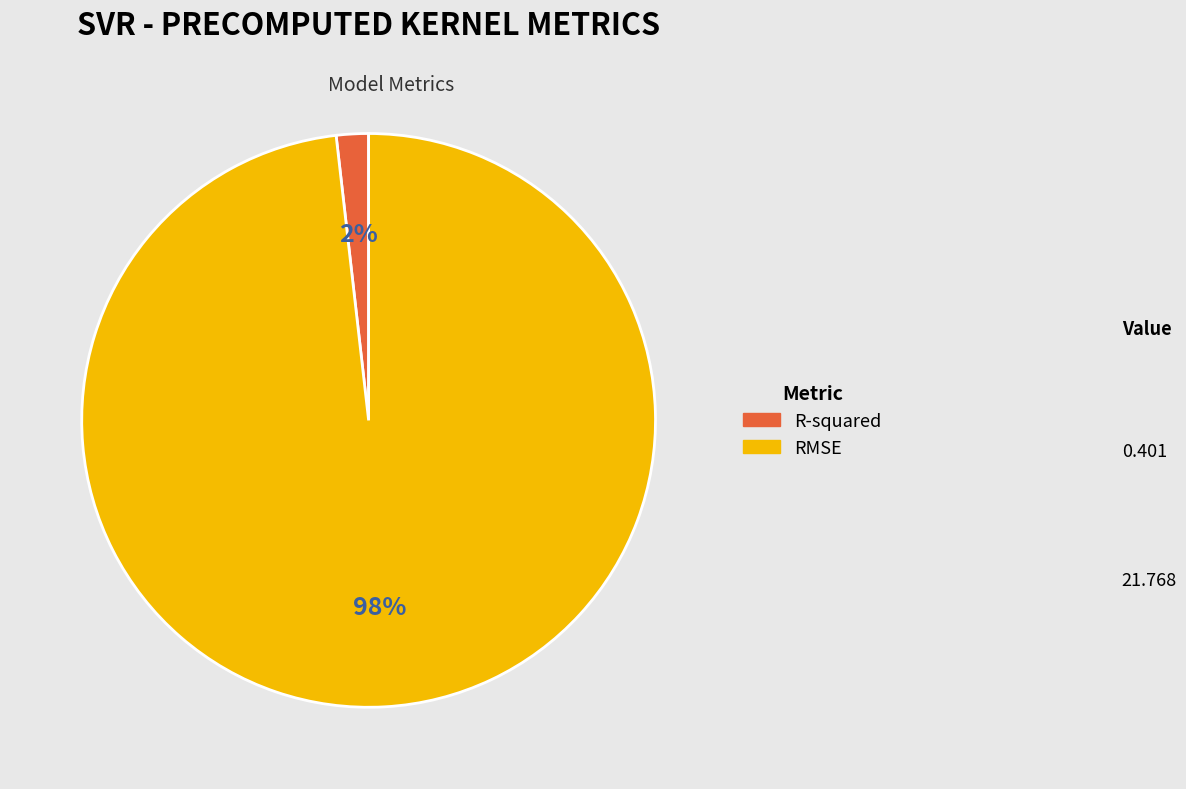

To the nearest percent, what portion does R-squared represent?

2%